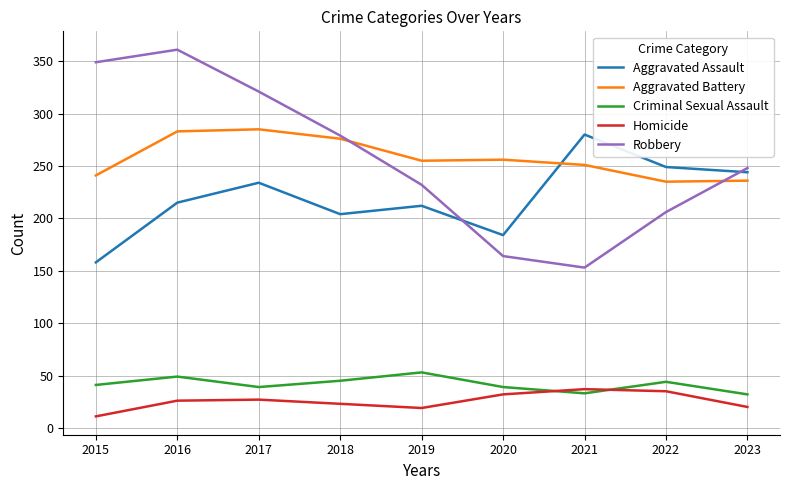

Read the Aggravated Assault value at 2022.

249